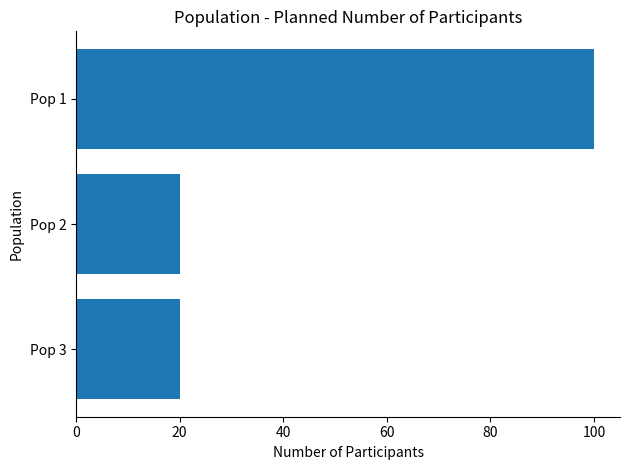

What is the maximum value shown in the chart?

100